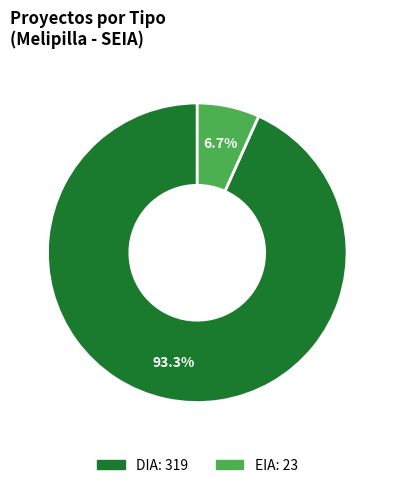

Between EIA and DIA, which is larger?

DIA